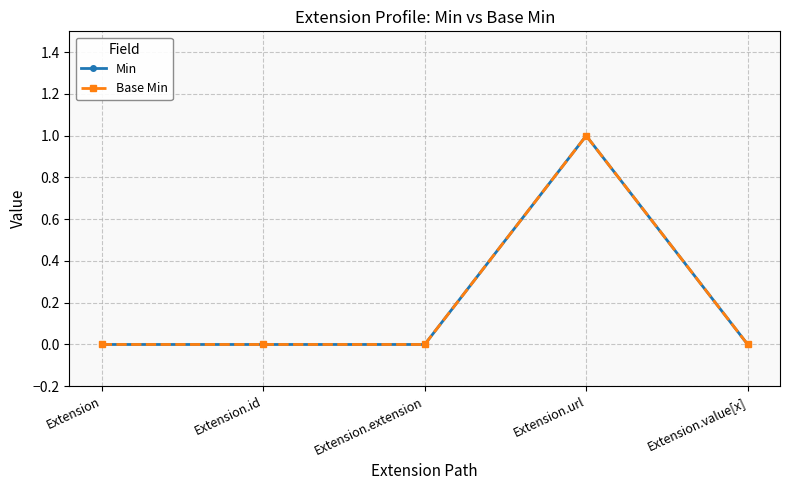

What are all the series names shown in the legend?

Min, Base Min